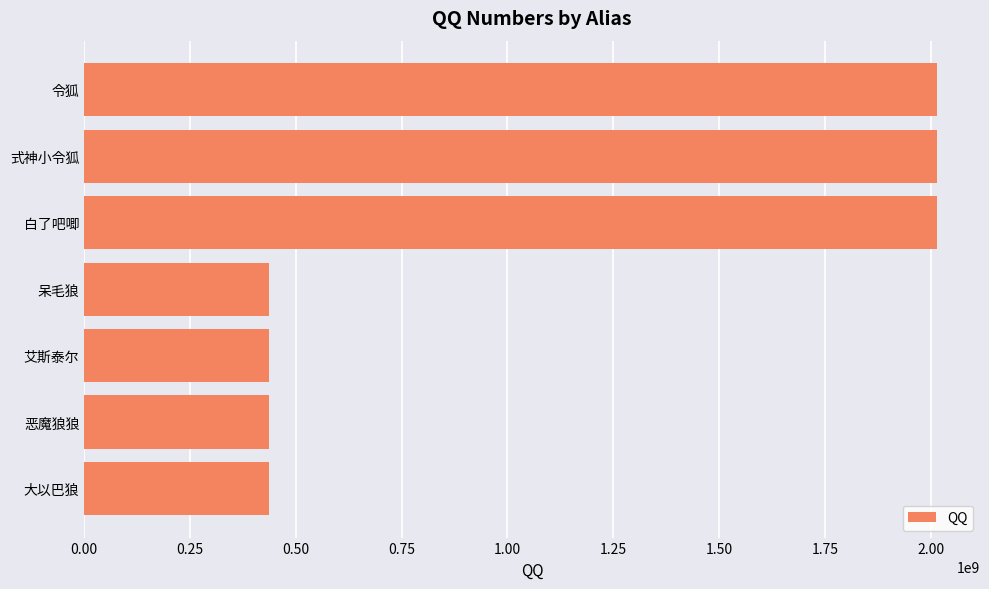

What is the average value?

1112820872